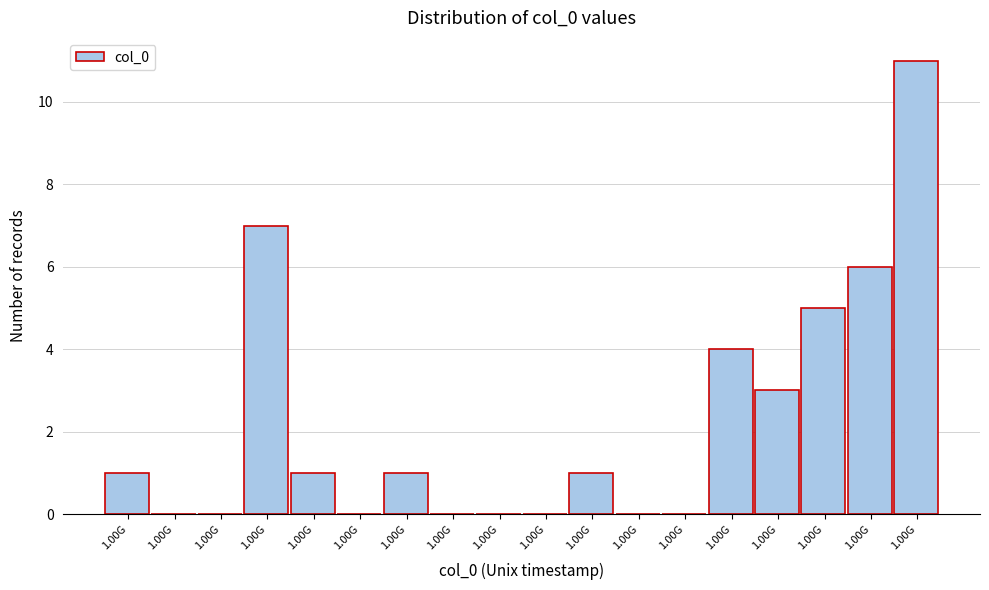

How many categories are shown in the chart?

18